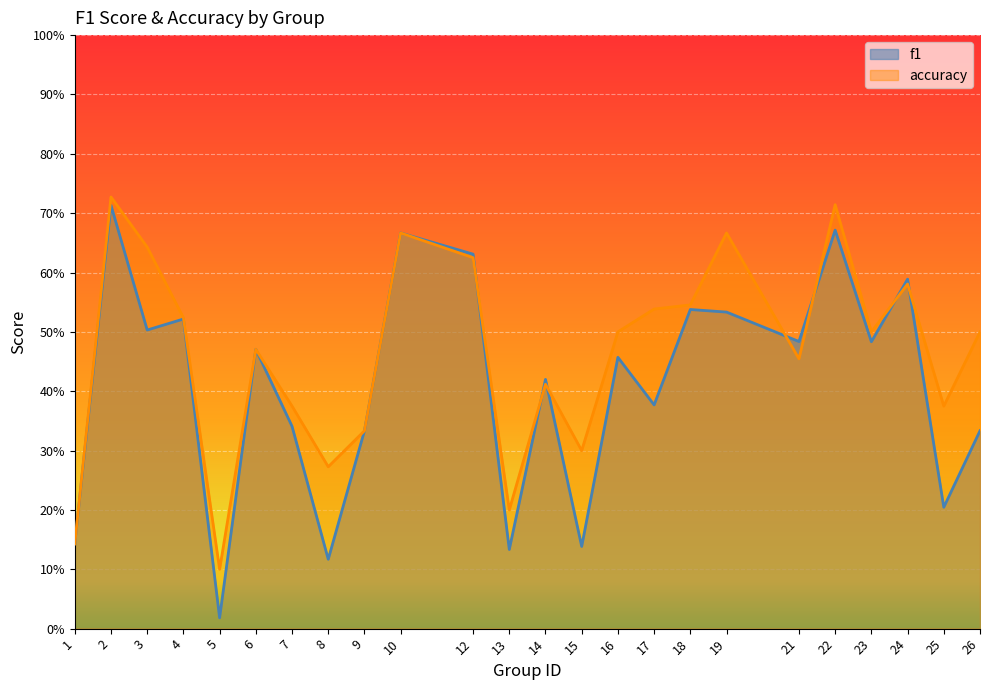

Which category has the highest value in the accuracy series?

2